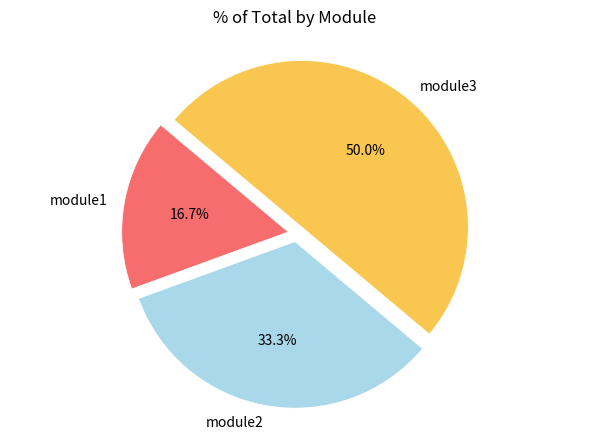

Approximately how many times larger is the value at module2 compared to module1?

2.0